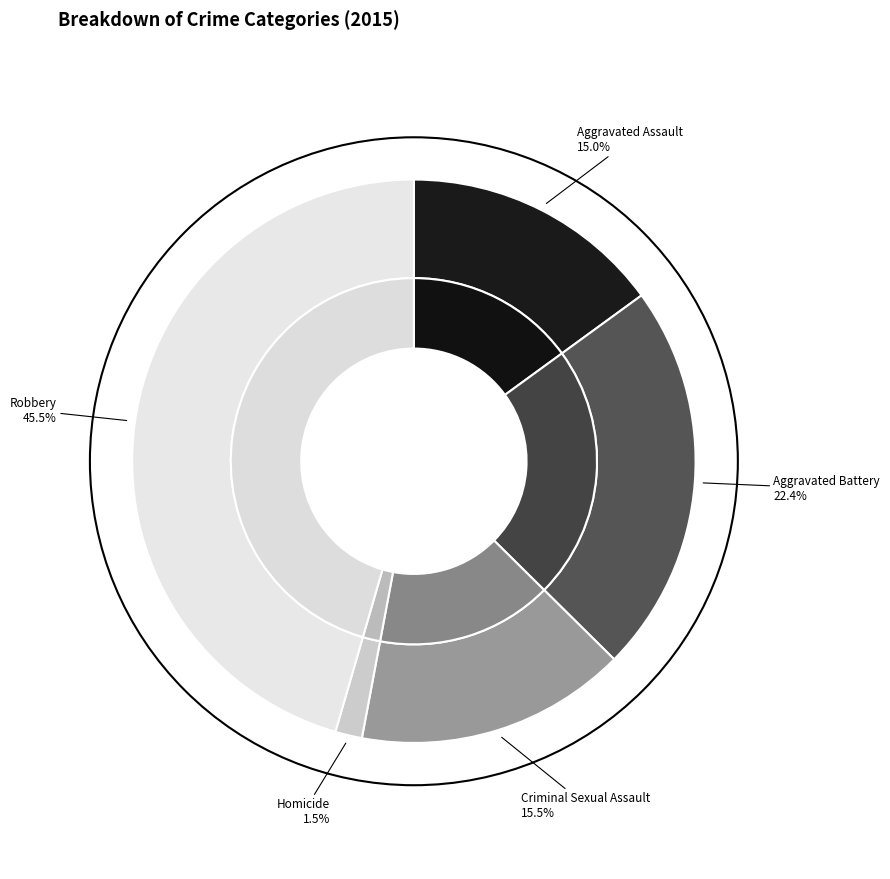

Between Criminal Sexual Assault and Aggravated Assault, which is larger?

Criminal Sexual Assault